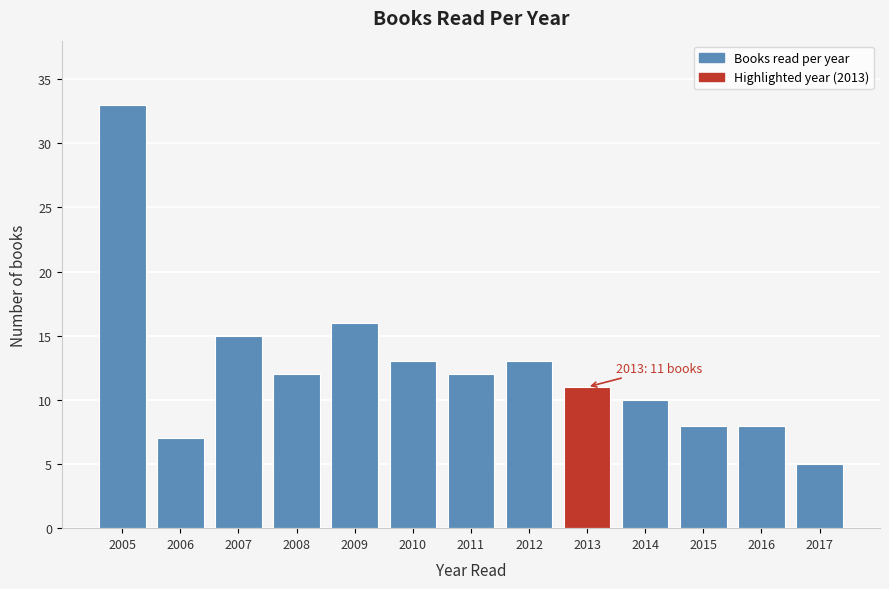

Reading right to left, what are all the values shown in this chart?

2017=5	2016=8	2015=8	2014=10	2013=11	2012=13	2011=12	2010=13	2009=16	2008=12	2007=15	2006=7	2005=33